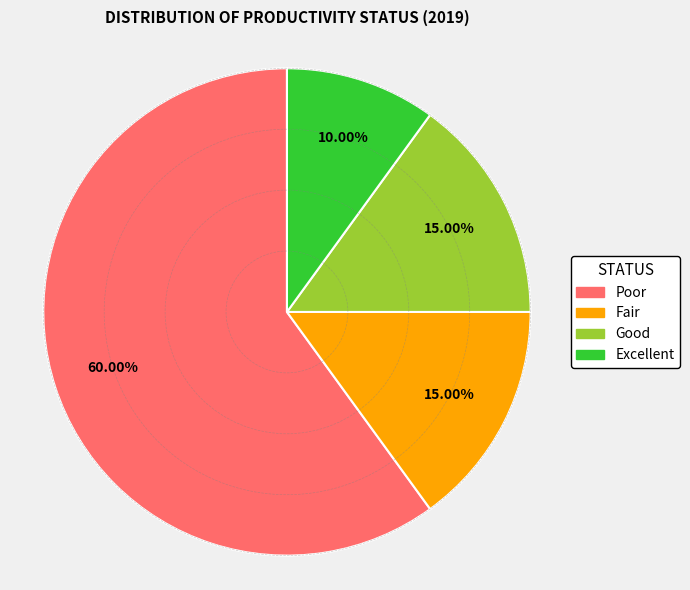

To the nearest percent, what percentage of the pie is Poor?

60%